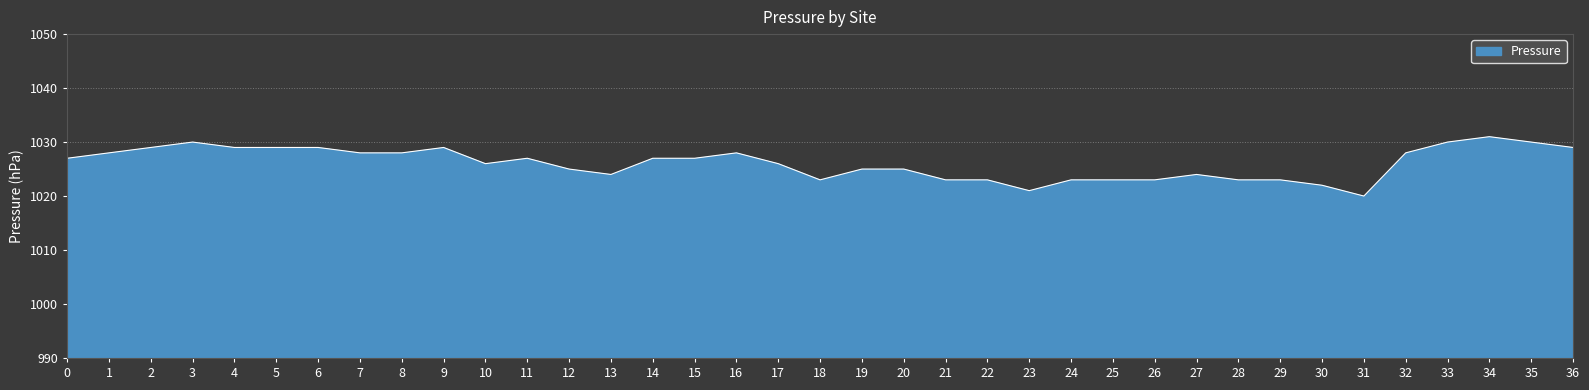

The chart shows a value of 1780 at 32. True or false?

False